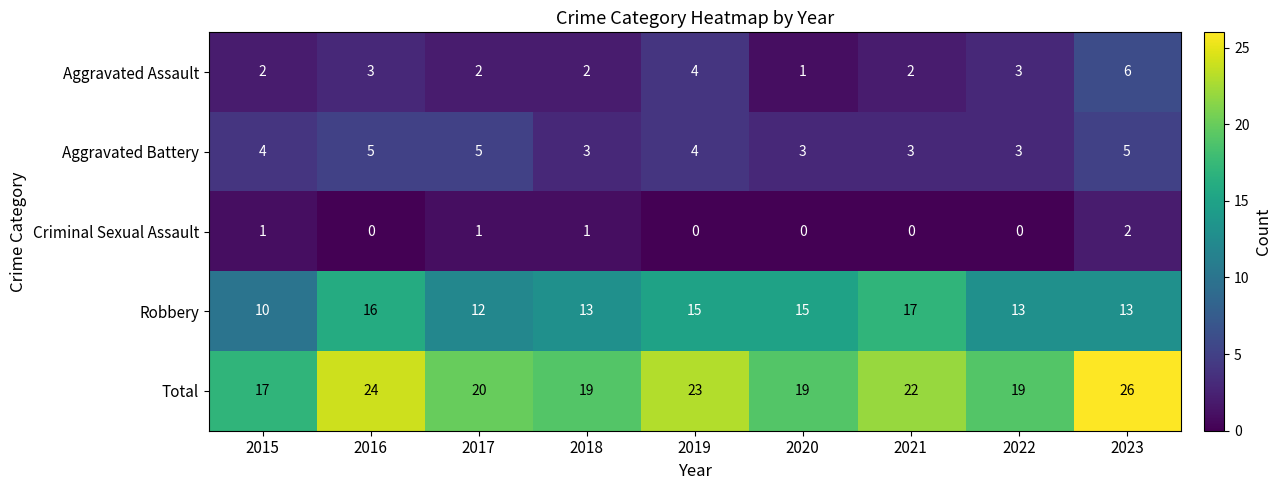

What is the average value of the Robbery series?

14